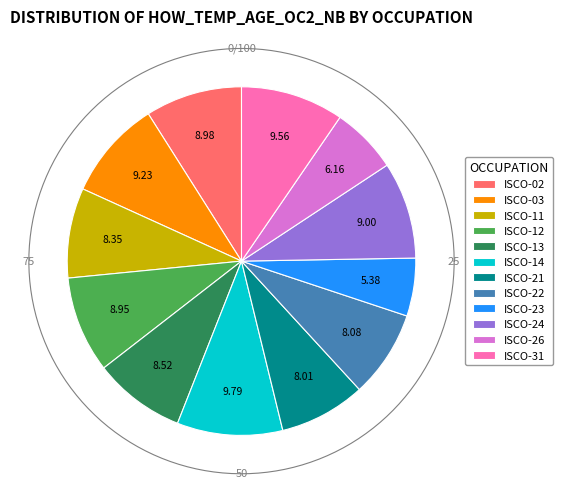

What is the largest slice in the pie chart?

oc2_isco08_14